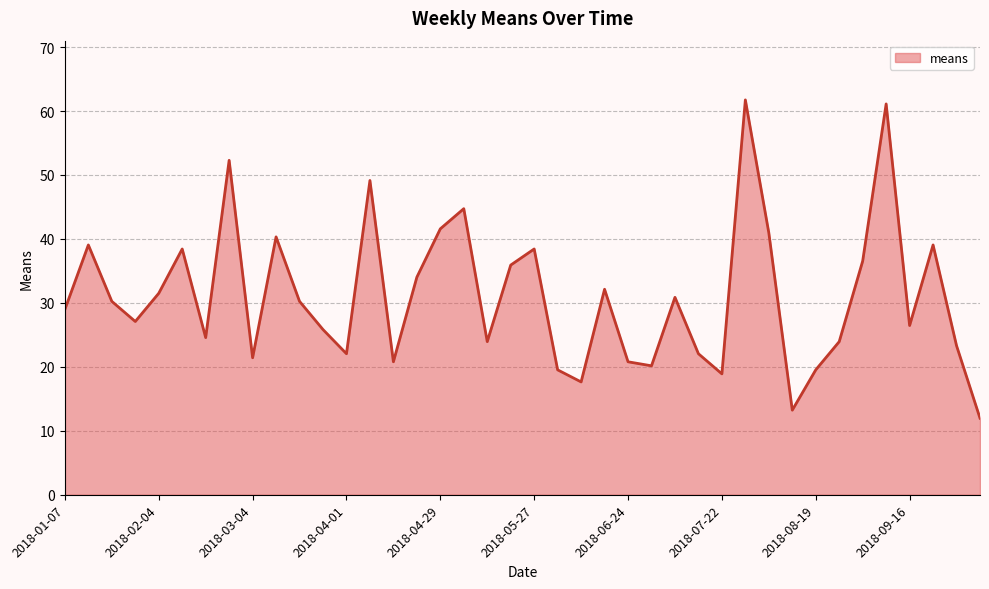

What is the greatest value displayed?

61.7